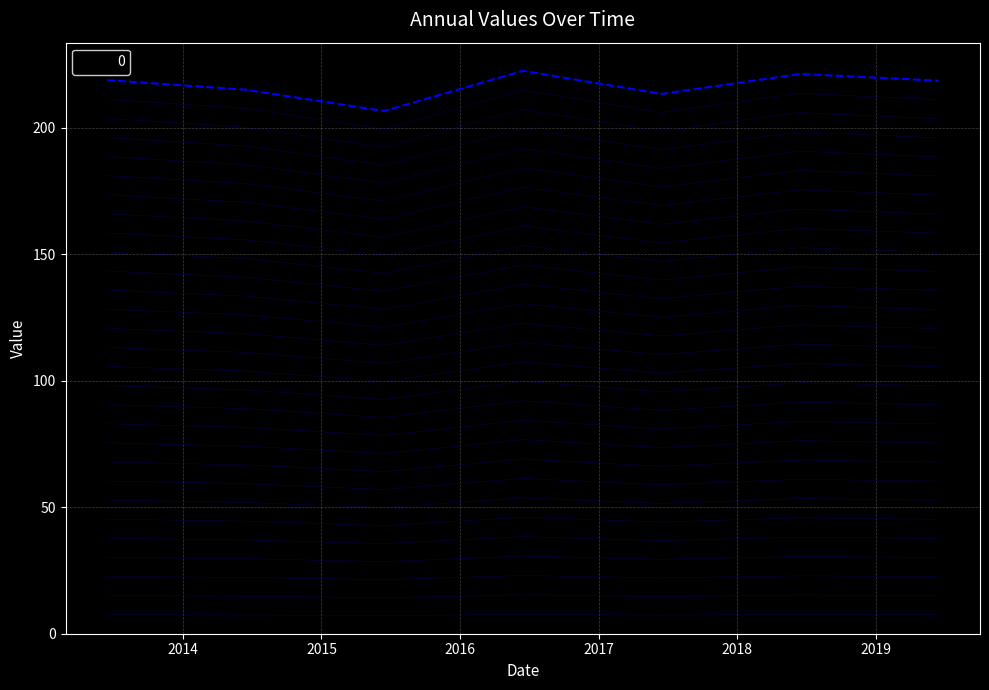

Rank the categories by value from lowest to highest.

2015-06-15, 2017-06-15, 2014-06-15, 2019-06-15, 2013-06-15, 2018-06-15, 2016-06-15